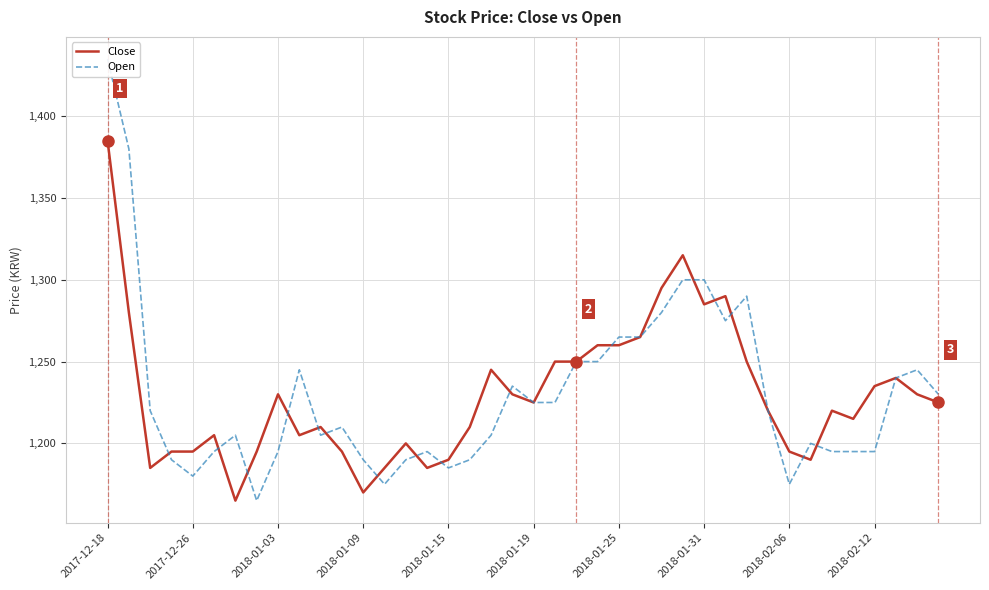

What is the greatest value displayed?

1435